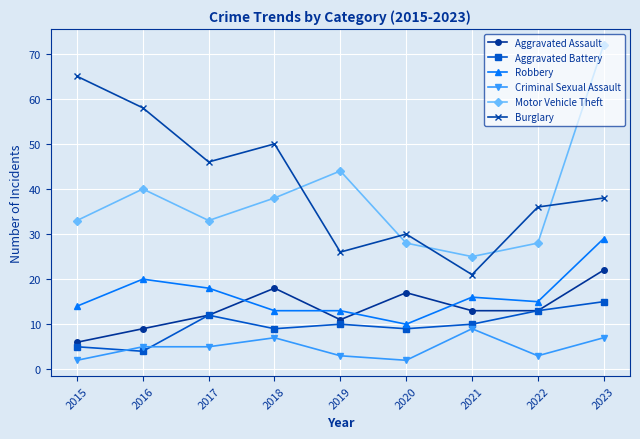

True or false: Burglary and Motor Vehicle Theft cross at least once.

True